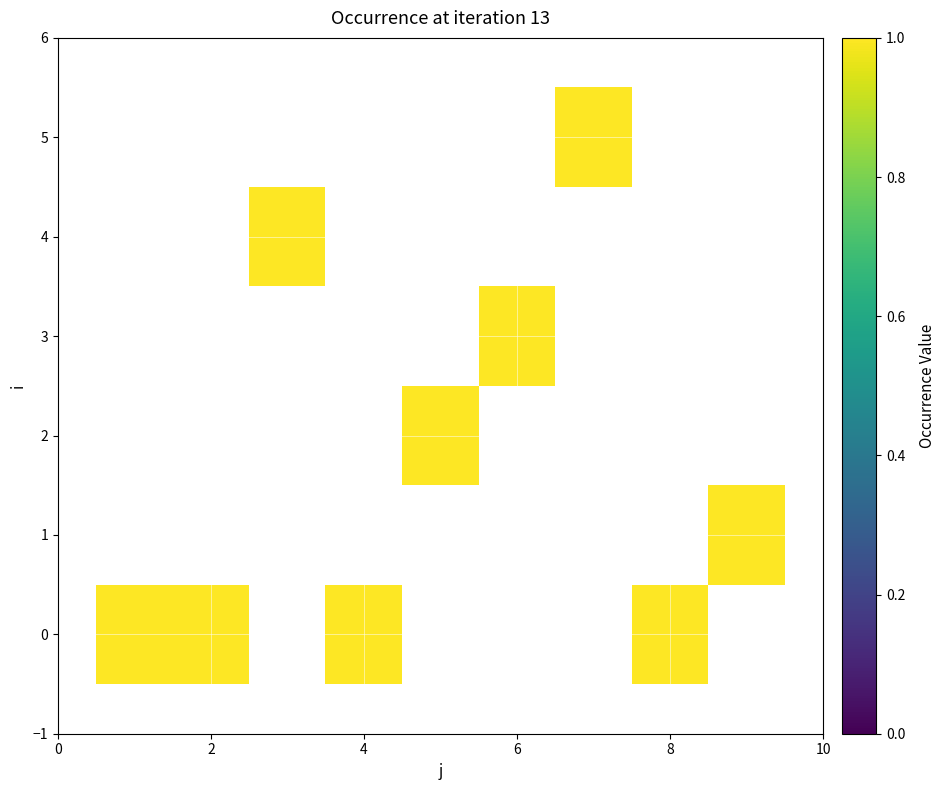

At which category is the sum across all series the highest?

1